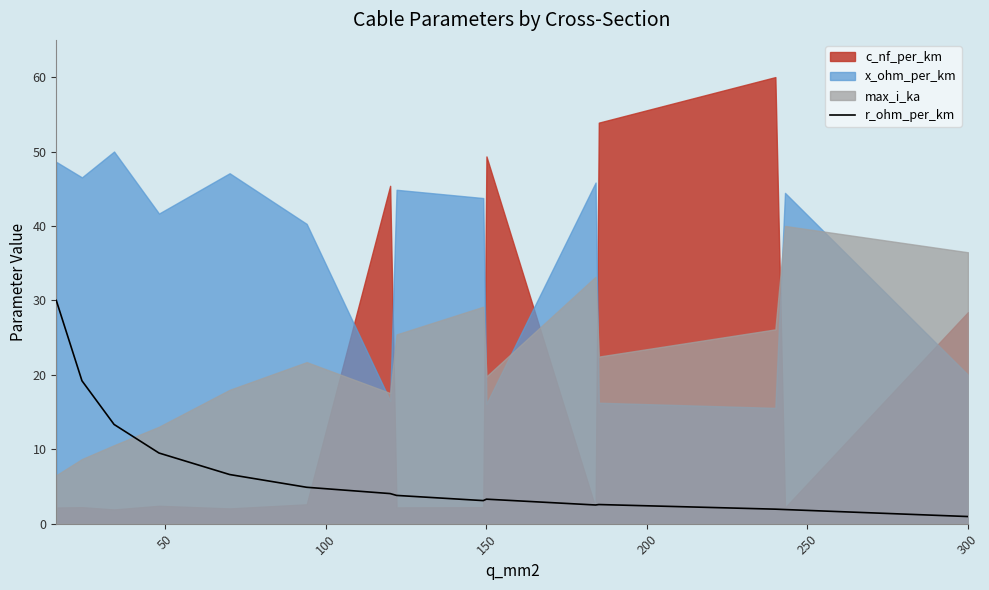

Between 150 and 100, which is larger?

100